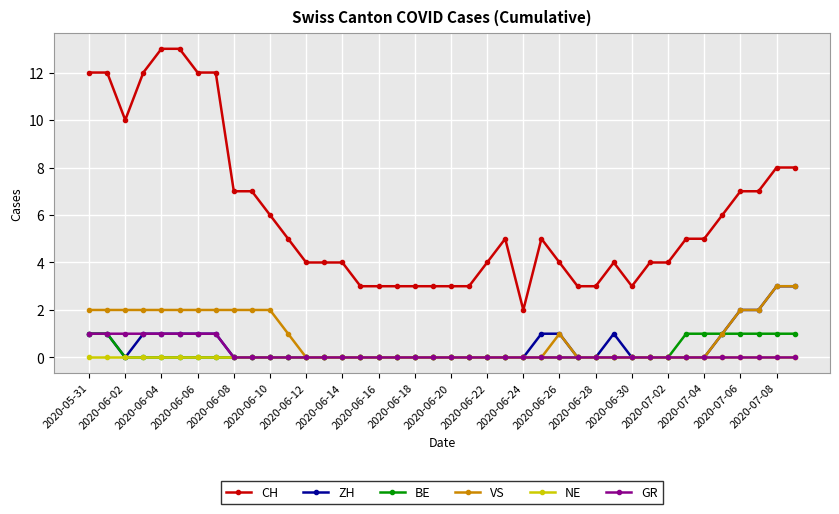

Reading left to right, what are all the values shown in this chart?

CH: 12	12	10	12	13	13	12	12	7	7	6	5	4	4	4	3	3	3	3	3	3	3	4	5	2	5	4	3	3	4	3	4	4	5	5	6	7	7	8	8
ZH: 1	1	0	1	1	1	1	1	0	0	0	0	0	0	0	0	0	0	0	0	0	0	0	0	0	1	1	0	0	1	0	0	0	0	0	1	2	2	3	3
BE: 1	1	0	0	0	0	0	0	0	0	0	0	0	0	0	0	0	0	0	0	0	0	0	0	0	0	0	0	0	0	0	0	0	1	1	1	1	1	1	1
VS: 2	2	2	2	2	2	2	2	2	2	2	1	0	0	0	0	0	0	0	0	0	0	0	0	0	0	1	0	0	0	0	0	0	0	0	1	2	2	3	3
NE: 0	0	0	0	0	0	0	0	0	0	0	0	0	0	0	0	0	0	0	0	0	0	0	0	0	0	0	0	0	0	0	0	0	0	0	0	0	0	0	0
GR: 1	1	1	1	1	1	1	1	0	0	0	0	0	0	0	0	0	0	0	0	0	0	0	0	0	0	0	0	0	0	0	0	0	0	0	0	0	0	0	0